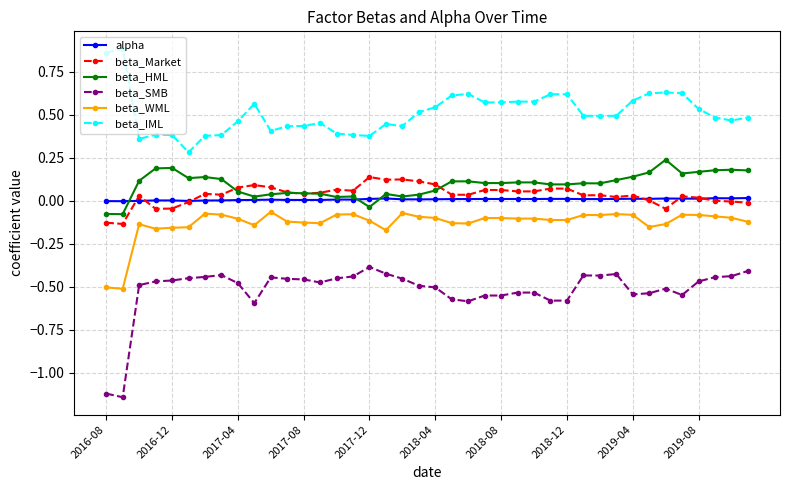

Which series has the widest spread of values?

beta_SMB